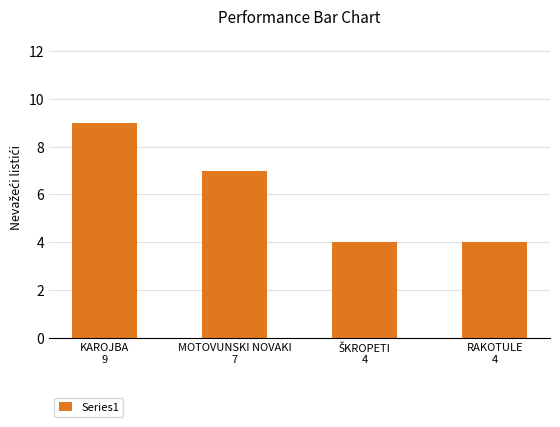

What is the greatest value displayed?

9